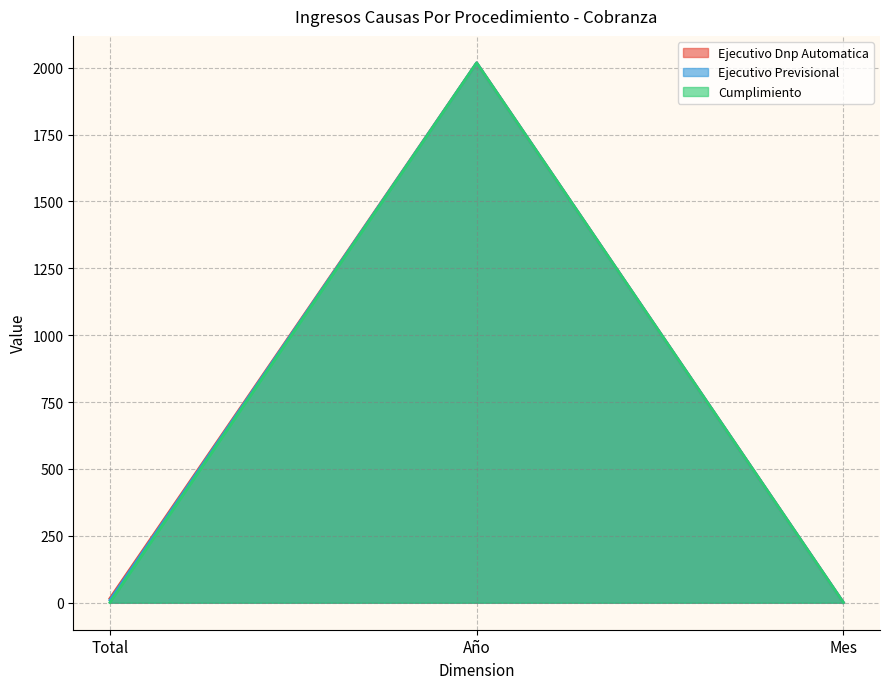

What position from the right is Año?

2